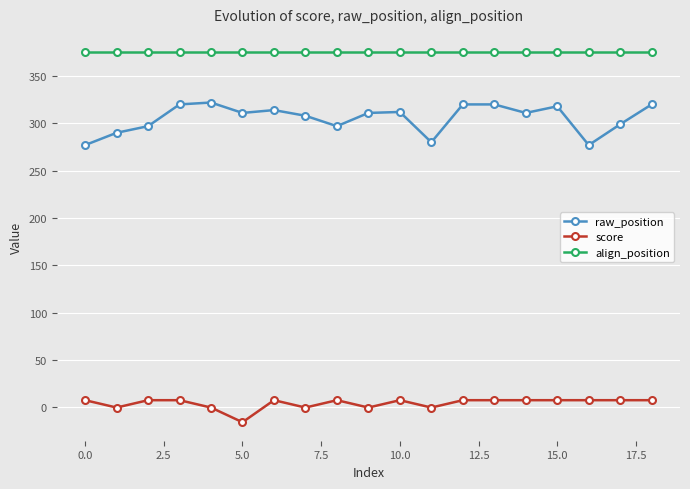

What is the value of the score point at the 6th from the left?

-15.9